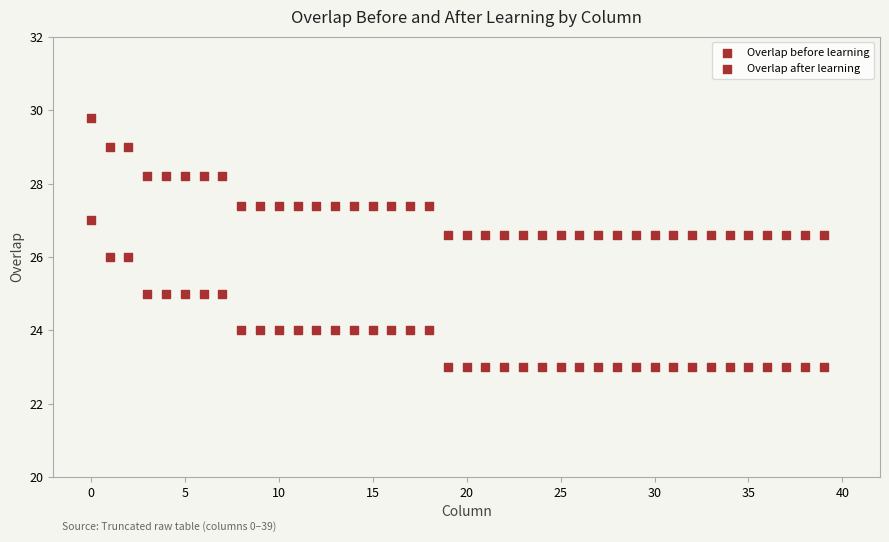

How many points are shown in the scatter plot?

80